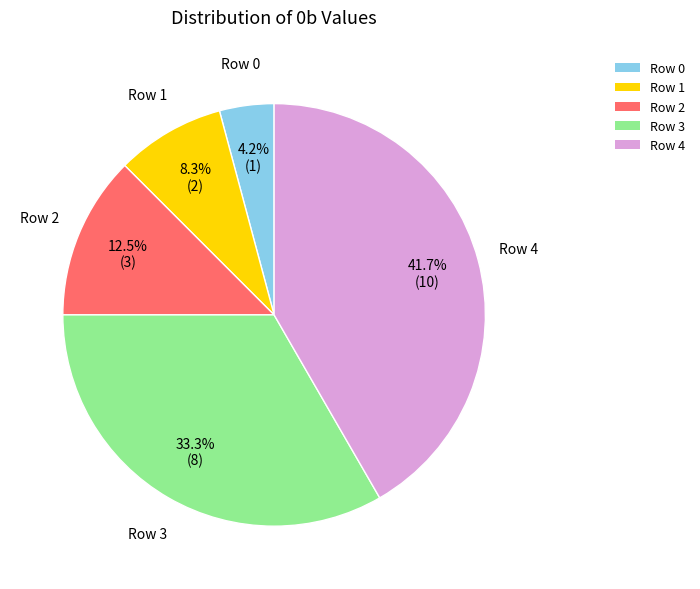

Combined, do Row 0 and Row 1 account for over 50%?

No